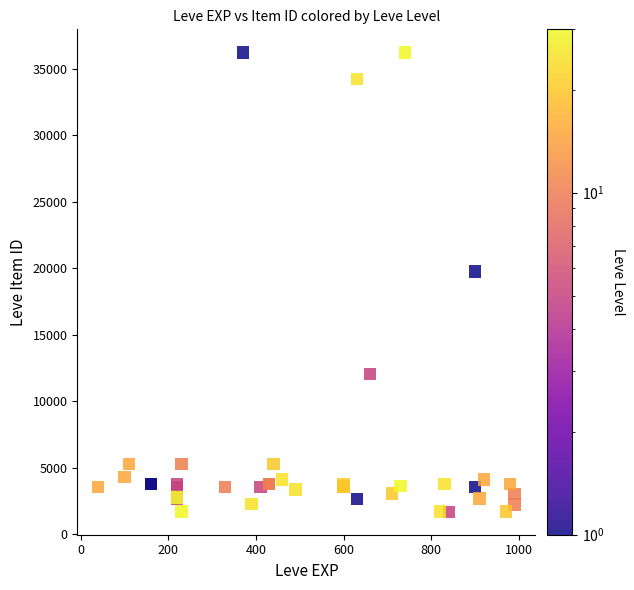

What Y value in the scatter plot is closest to 18967?

19744